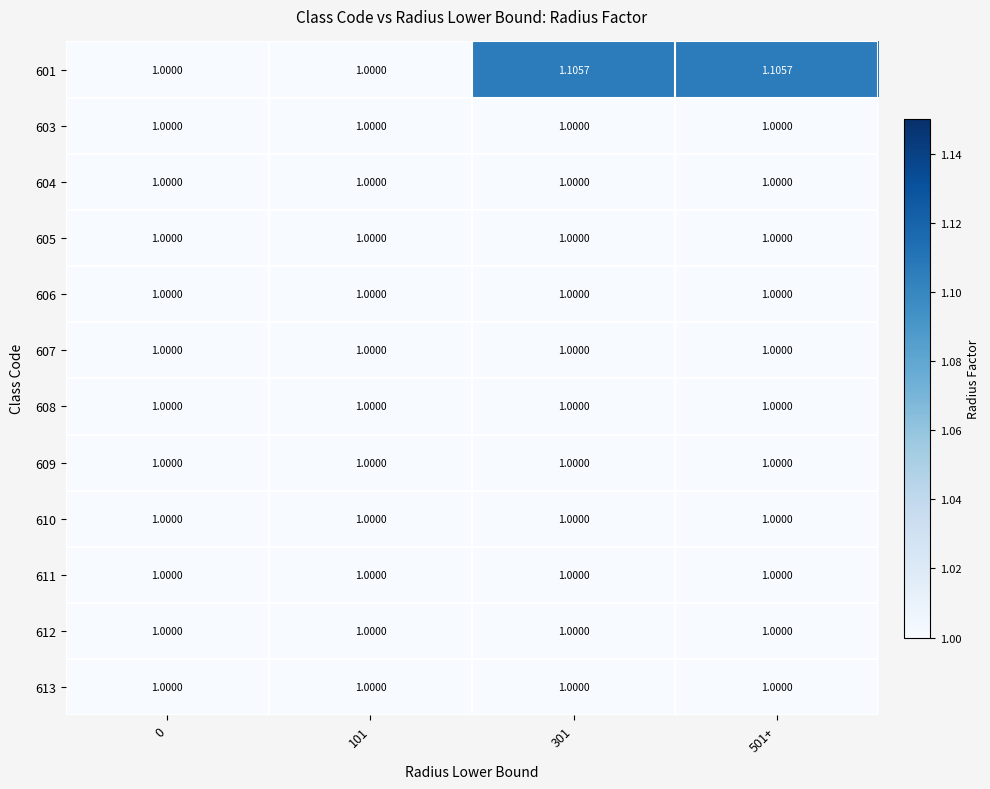

Which series has the largest total across all categories?

601